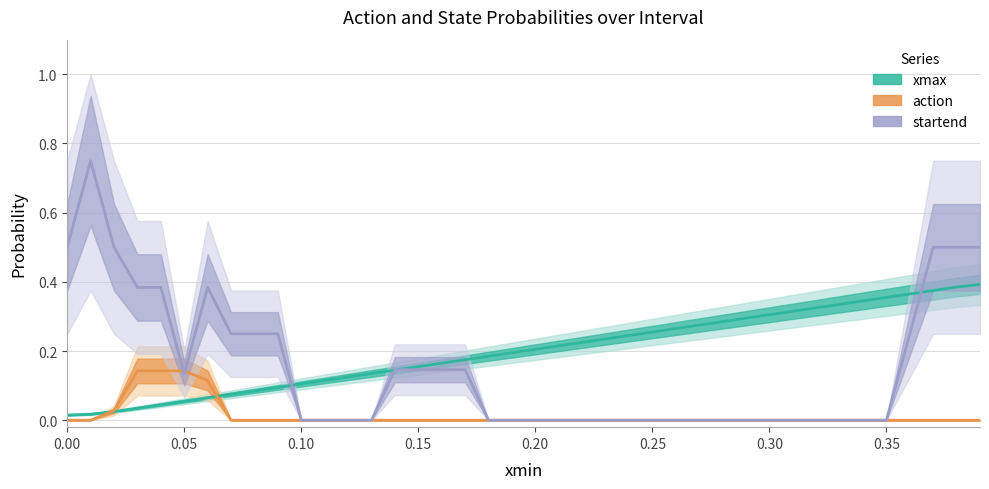

After their last crossing, which series has the higher values: action or startend?

startend